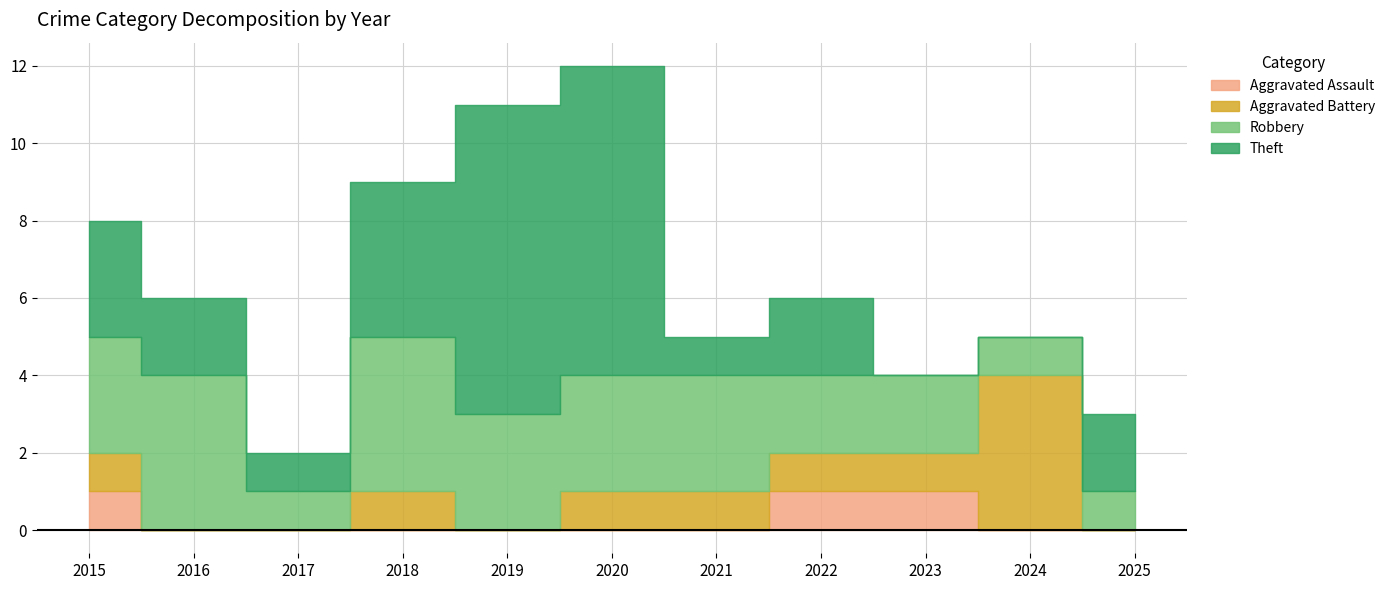

What is the maximum value shown in the chart?

8